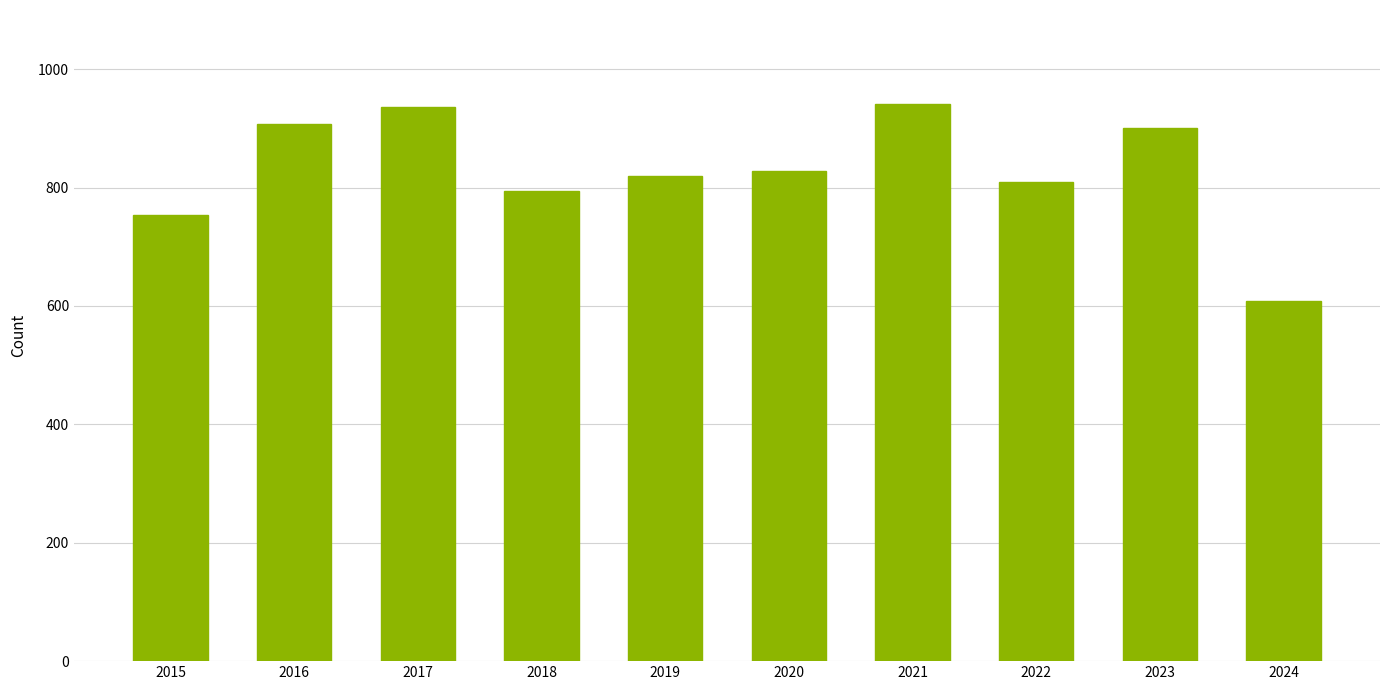

How many series are shown in this chart?

1